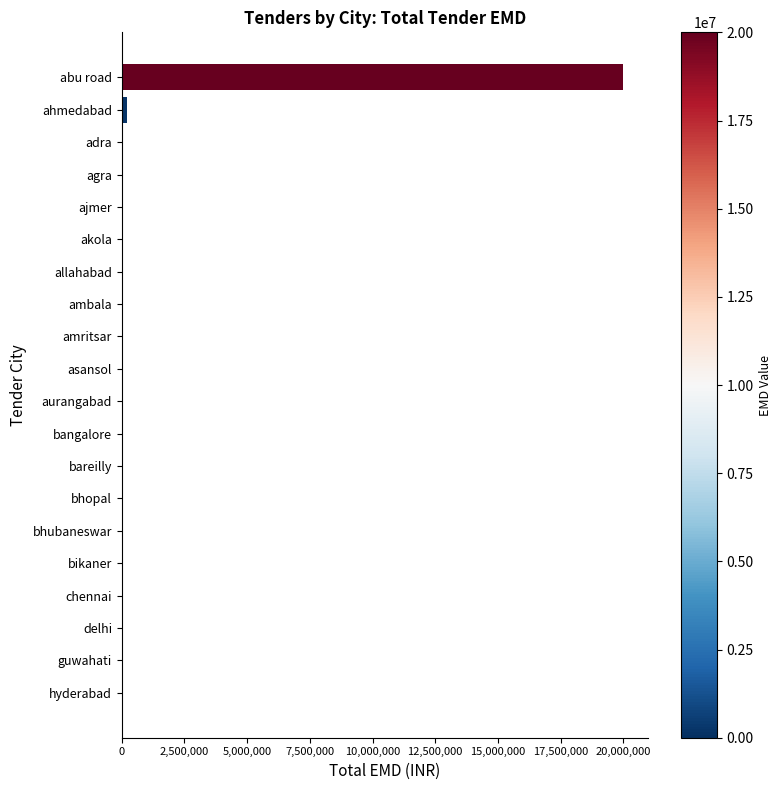

The chart shows a value of -13805491 at aurangabad. True or false?

False